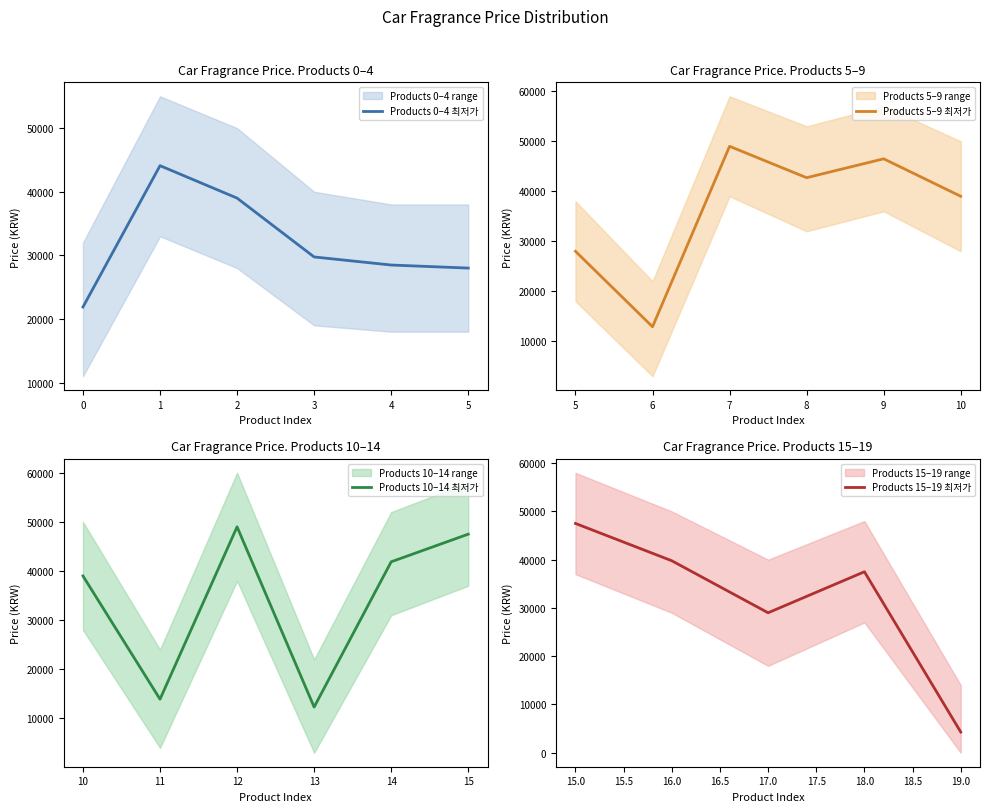

True or false: 최저가_lower and 최저가 intersect in this chart.

False